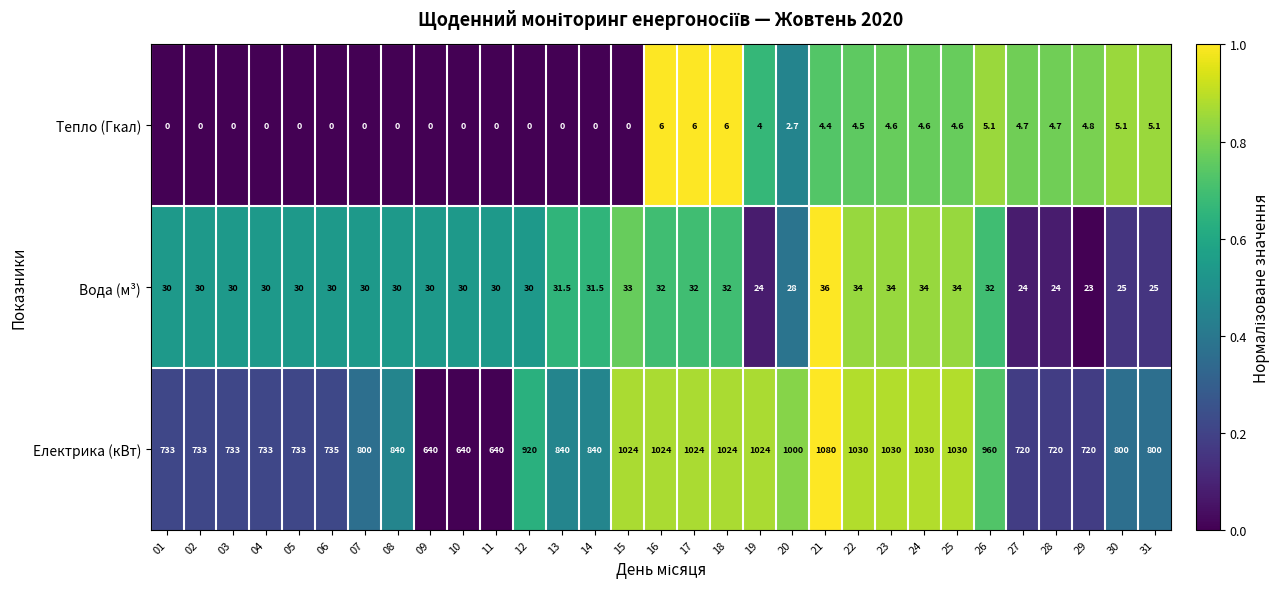

What is the total value across all series at 09?

670.0